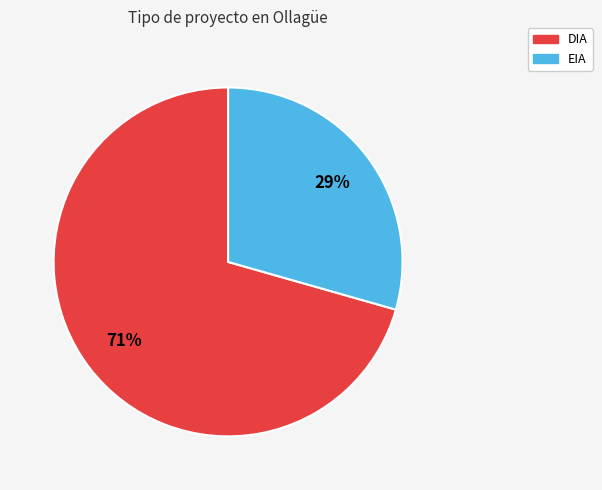

Which slice is the smallest?

EIA